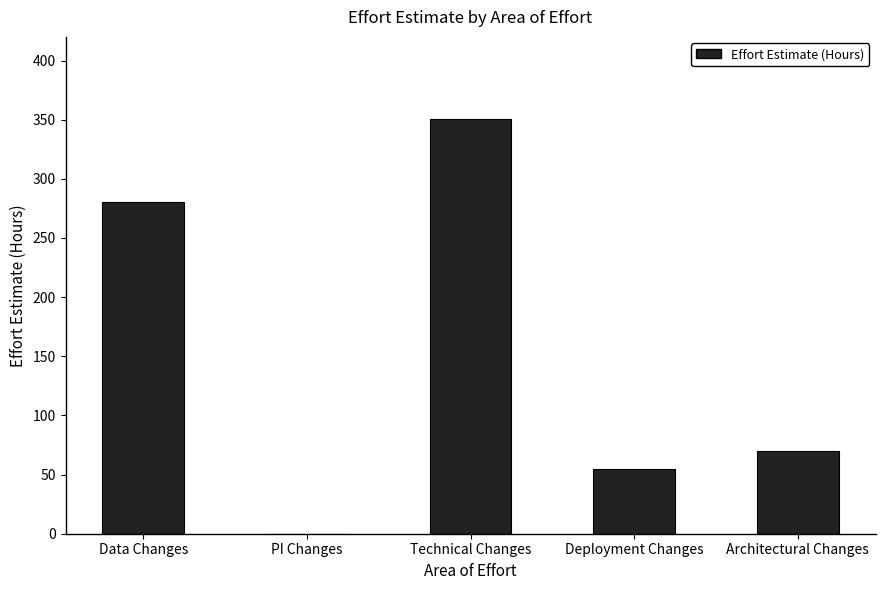

The value at Technical Changes is 114. True or false?

False